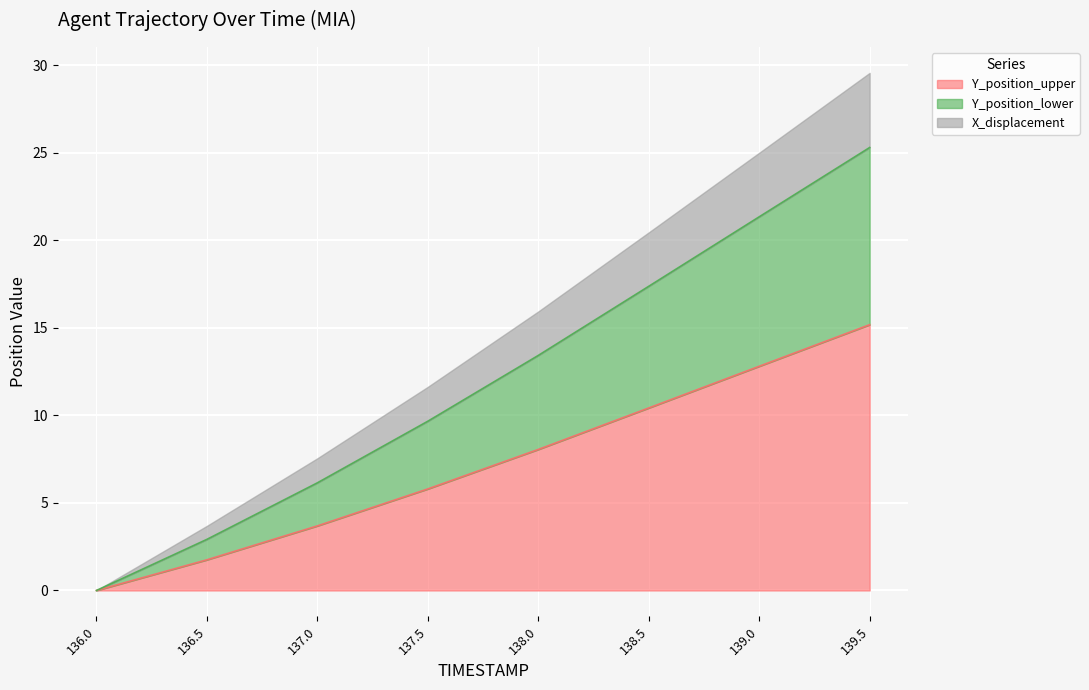

What is the sum of the Y values at 137.5 and 137.0?

15.8